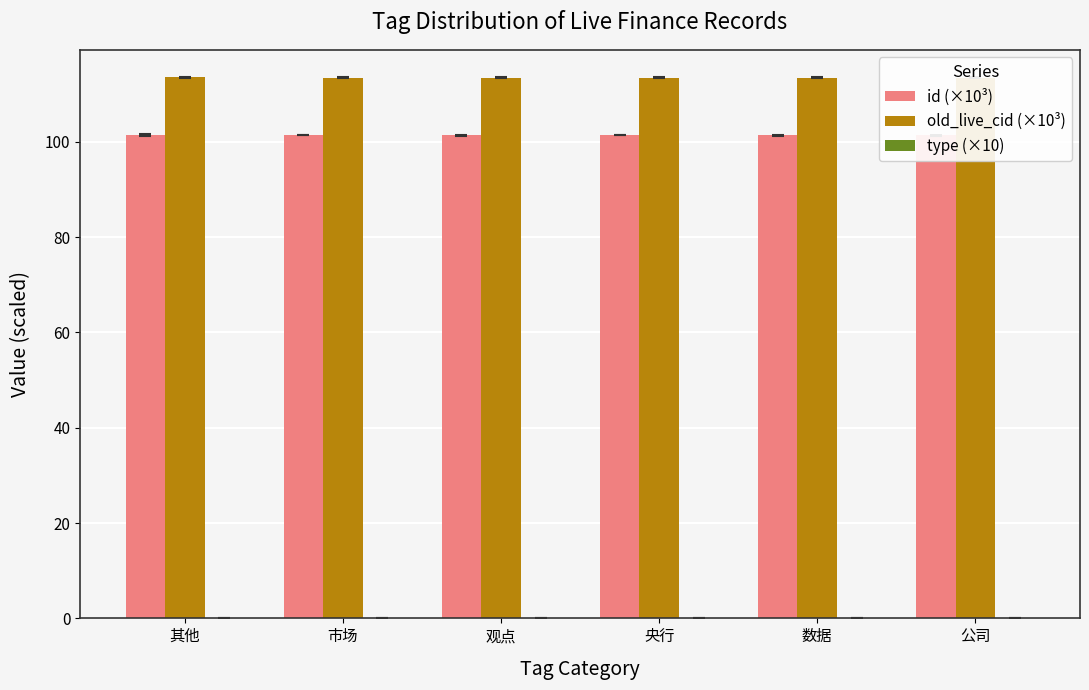

What is the maximum value shown in the chart?

113.5